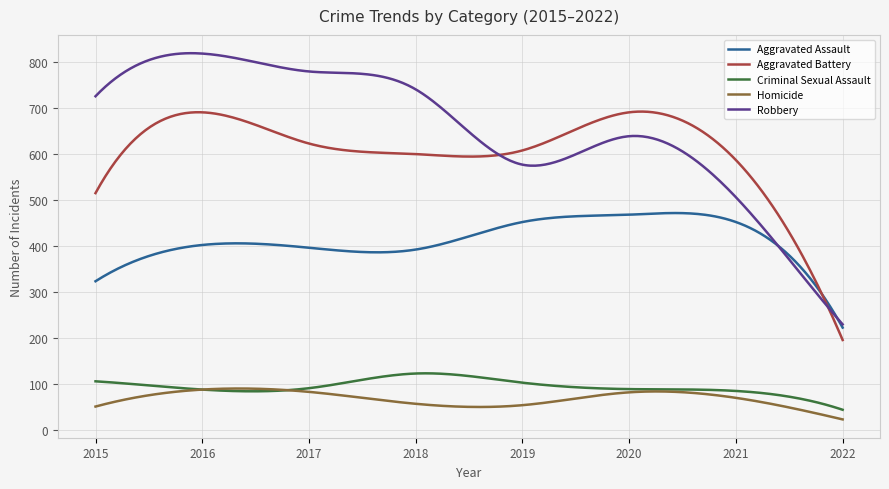

In Homicide, how many points are higher than both neighbors (excluding endpoints)?

2